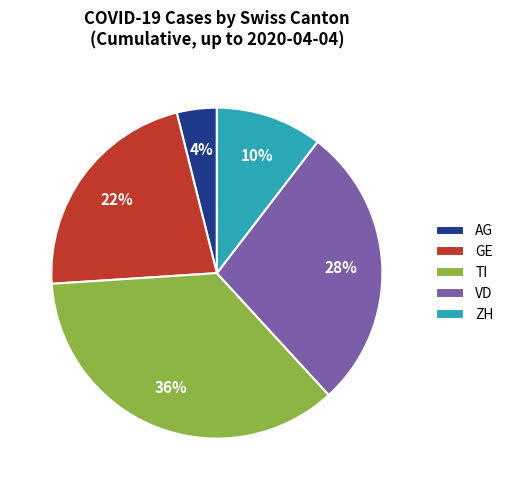

Do TI and VD together represent more than half of the pie?

Yes